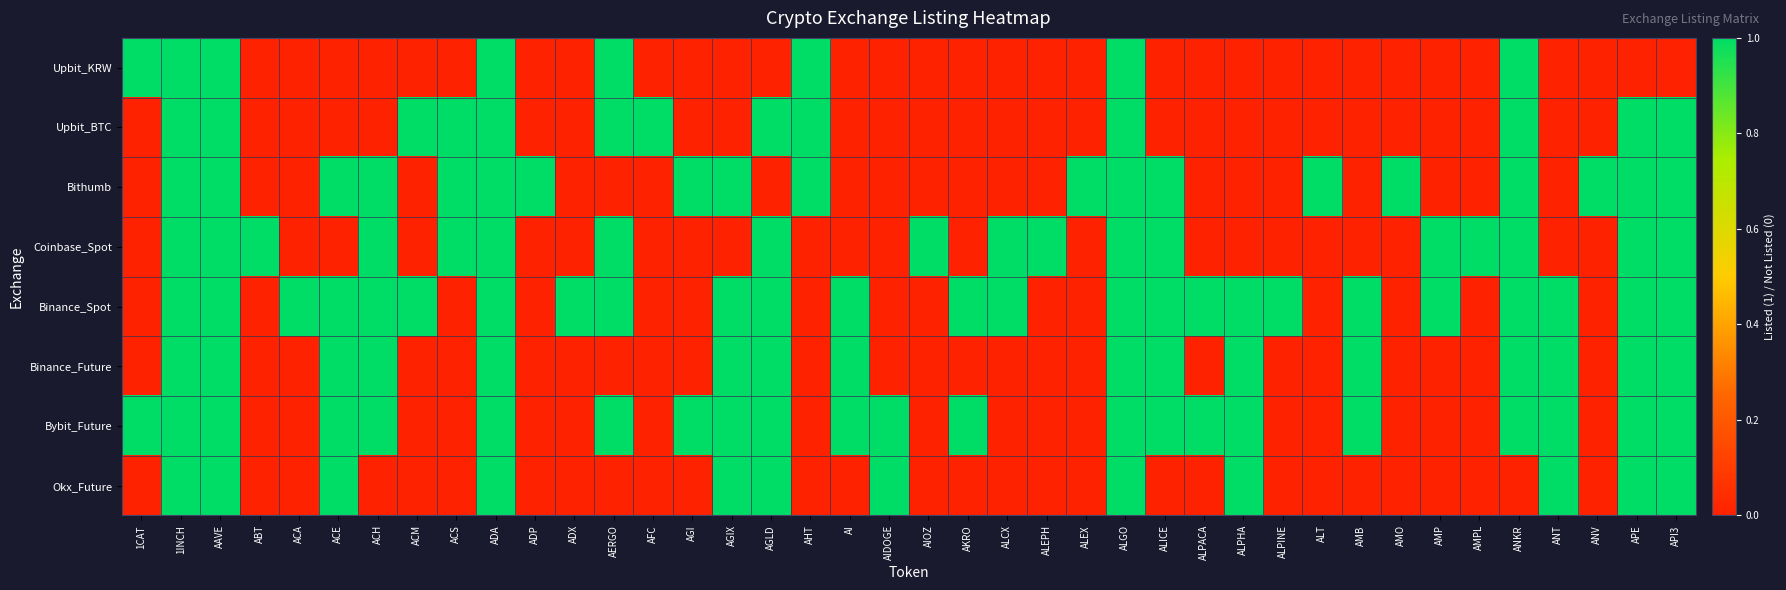

List the series in order of their peak value, lowest first.

Upbit_KRW, Upbit_BTC, Bithumb, Coinbase_Spot, Binance_Spot, Binance_Future, Bybit_Future, Okx_Future